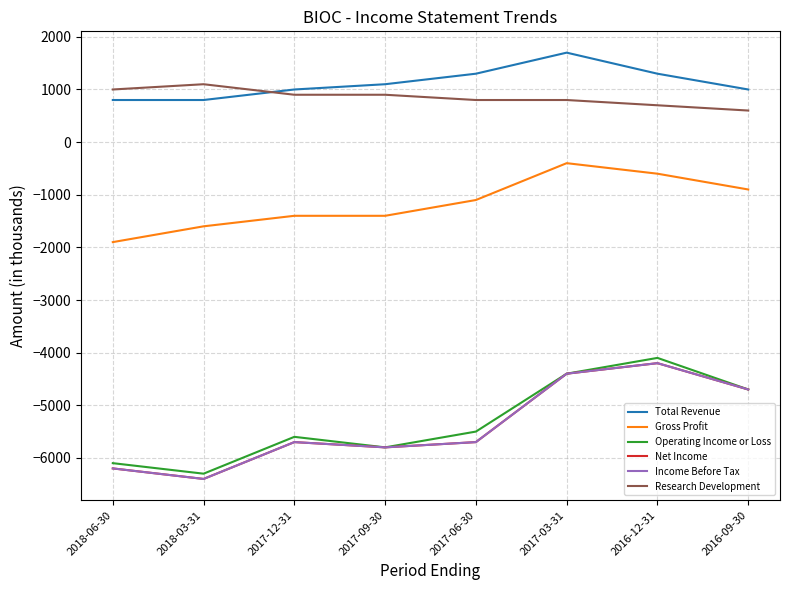

What is the total value across all series at 2017-09-30?

-16800